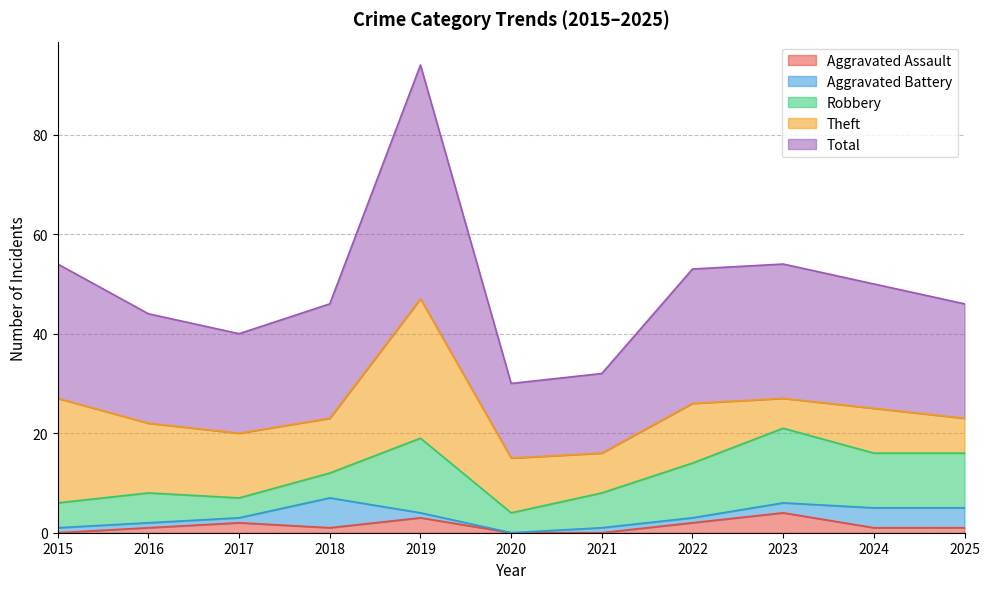

Reading left to right, extract all data points from this chart.

Aggravated Assault: 0	1	2	1	3	0	0	2	4	1	1
Aggravated Battery: 1	1	1	6	1	0	1	1	2	4	4
Robbery: 5	6	4	5	15	4	7	11	15	11	11
Theft: 21	14	13	11	28	11	8	12	6	9	7
Total: 27	22	20	23	47	15	16	27	27	25	23